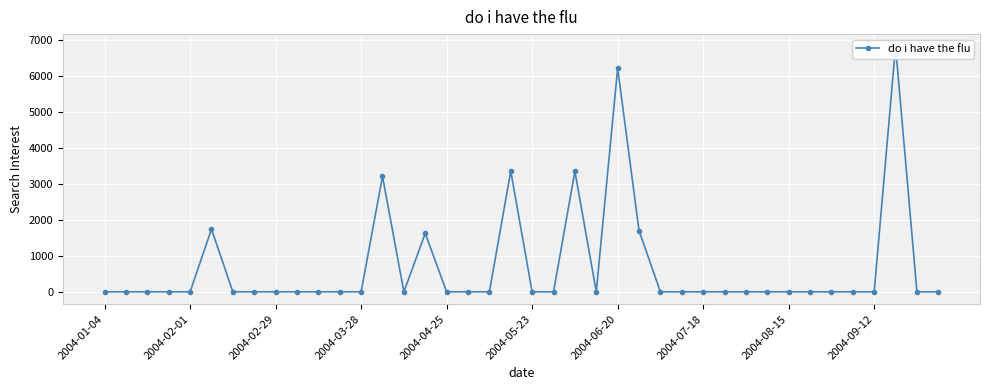

How many lines are shown in the chart?

1